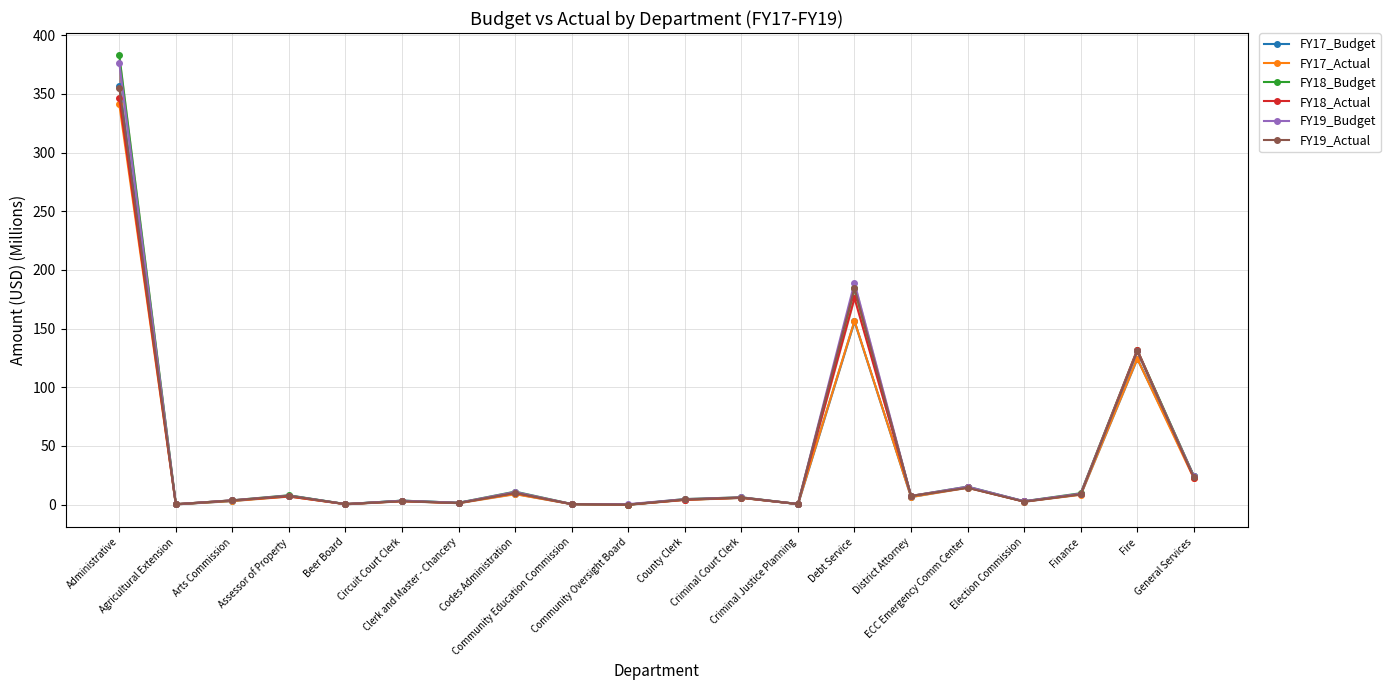

Is it true that FY18_Budget equals 0.5 at Criminal Justice Planning?

True